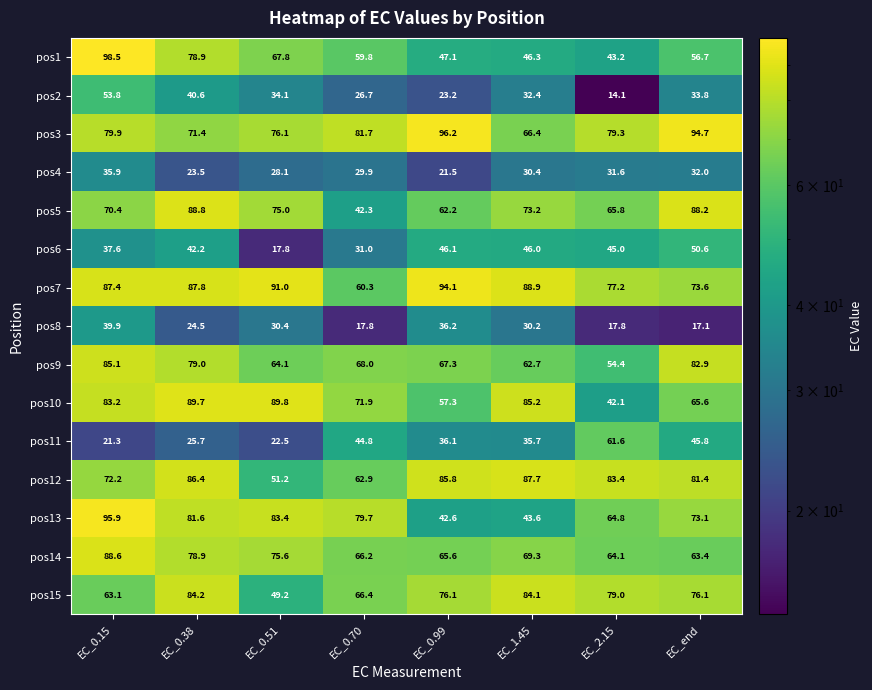

What is the difference between the second highest and minimum values in the pos4 series?

10.5